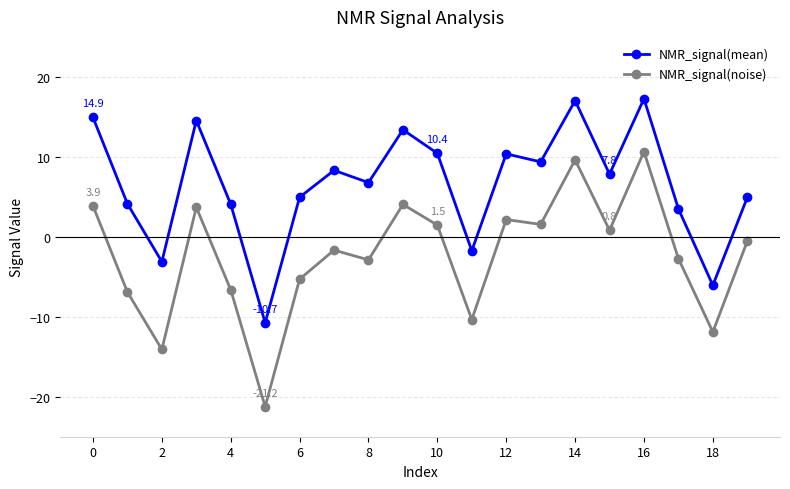

How many values in the NMR_signal(mean) series are below 7?

10